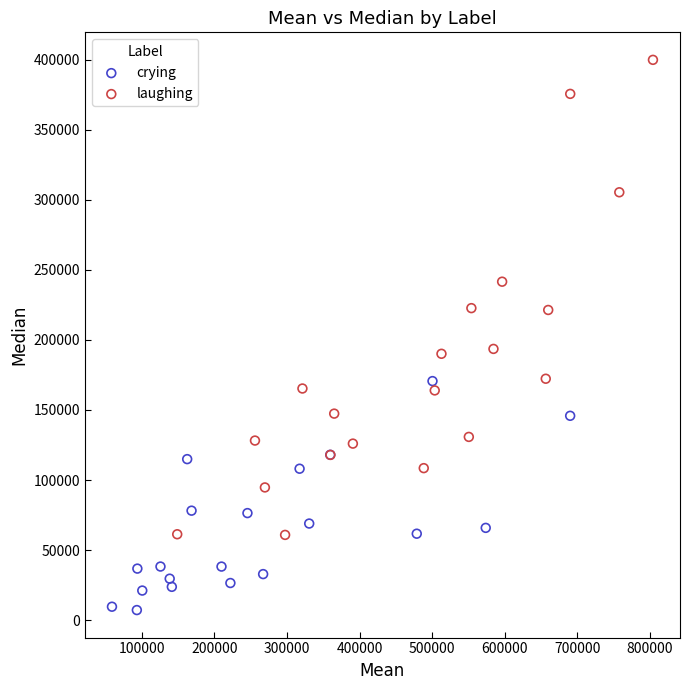

Which series reaches the maximum Y coordinate?

laughing